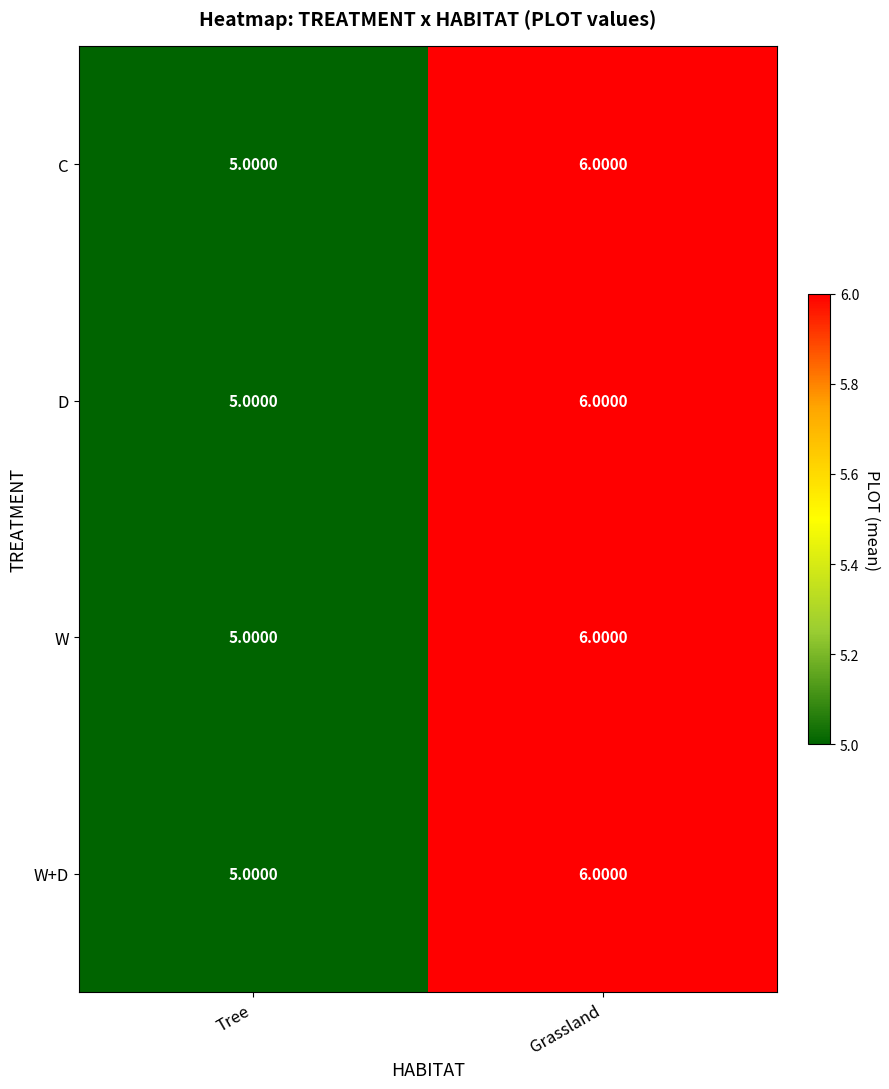

Which category has the lowest value across all series?

Tree